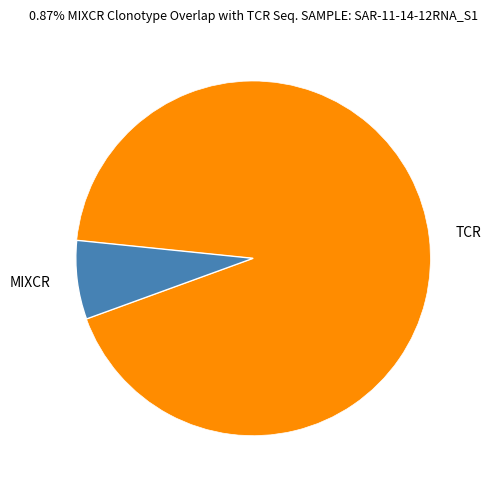

How many slices are in this pie chart?

2